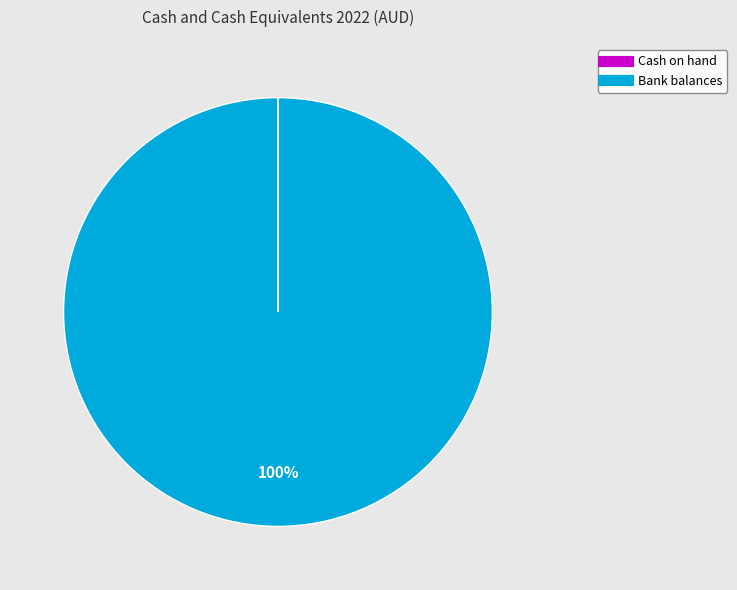

Which slice represents more than half of the pie?

Bank balances